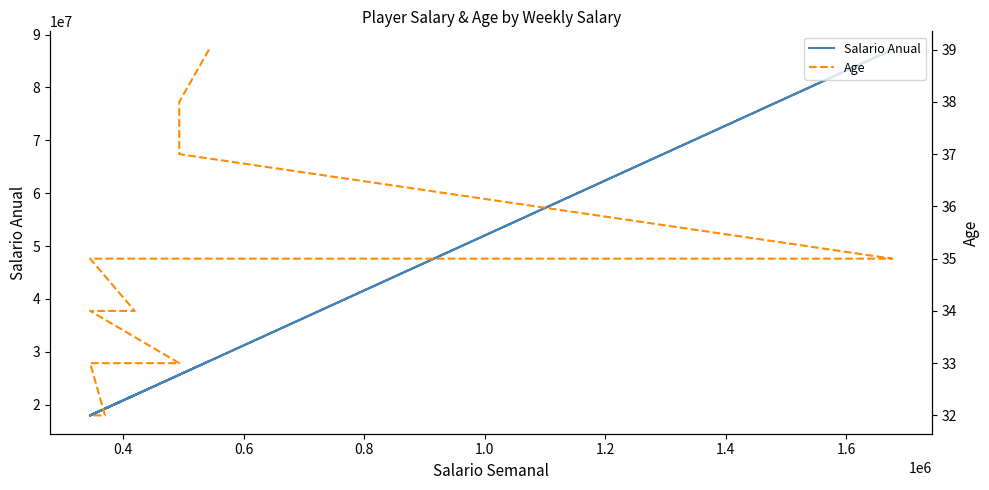

Rank the series by their maximum value, from lowest to highest.

Age, Salario Anual